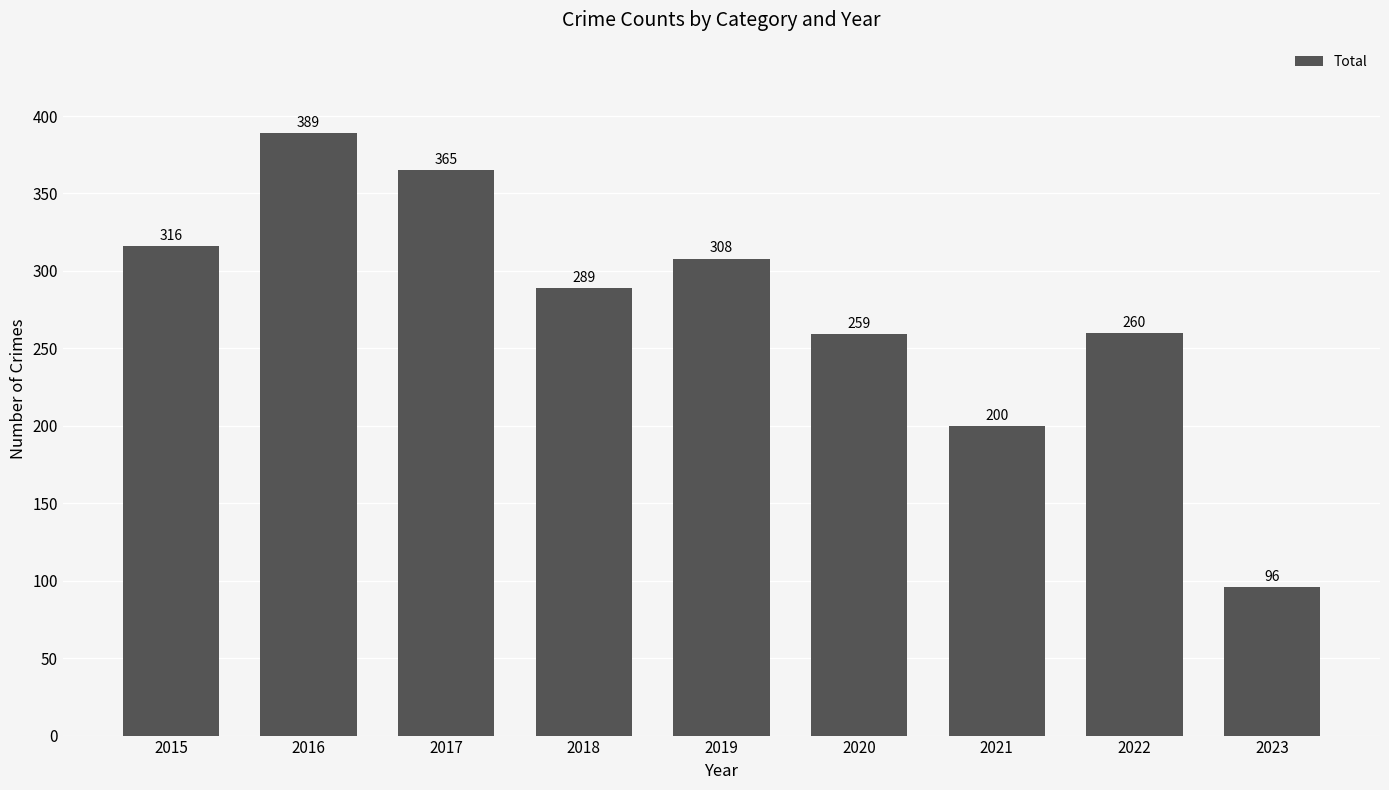

Are the bars grouped side by side (vs. stacked)?

No